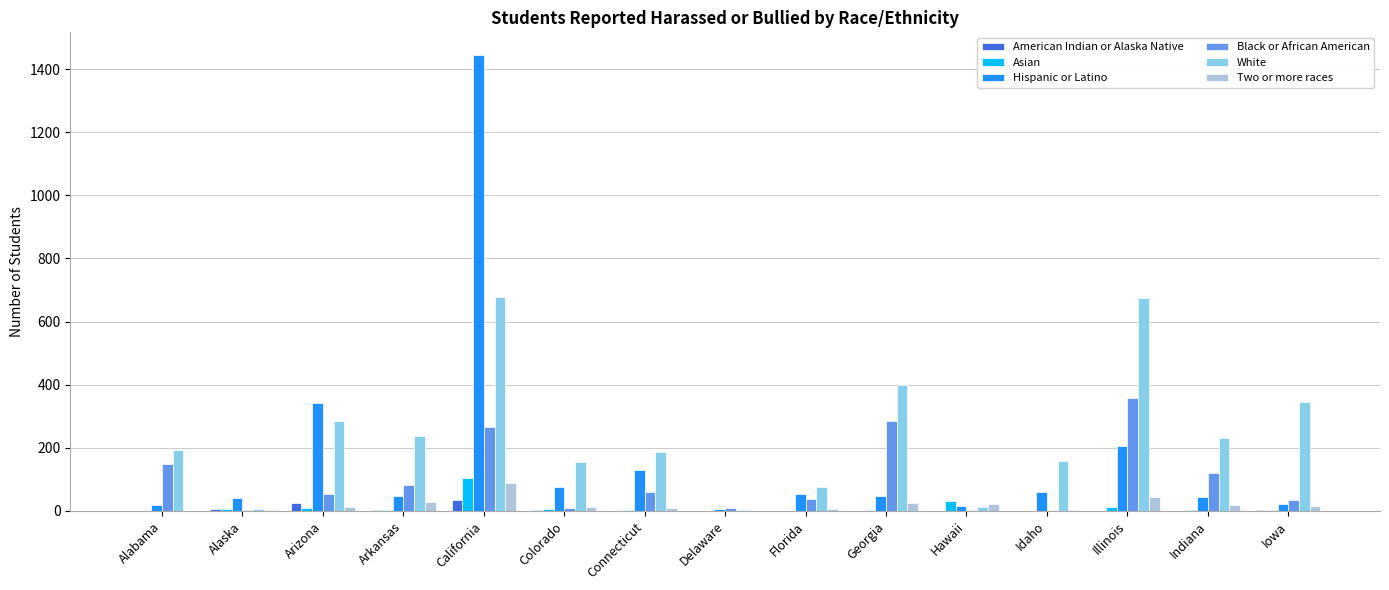

What is the average value of the Two or more races series?

19